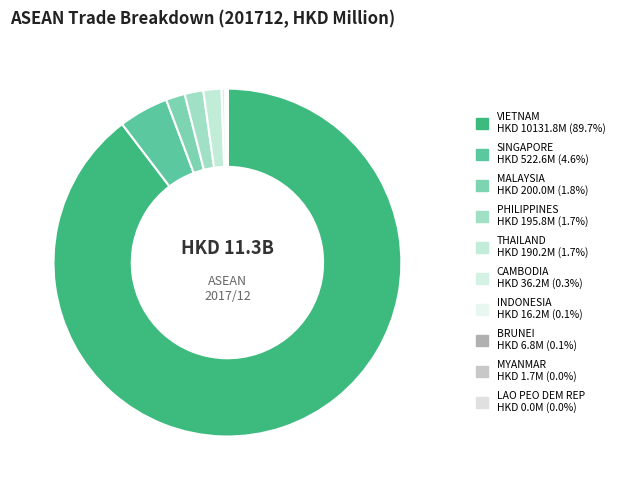

To the nearest percent, what is the average slice percentage?

10%